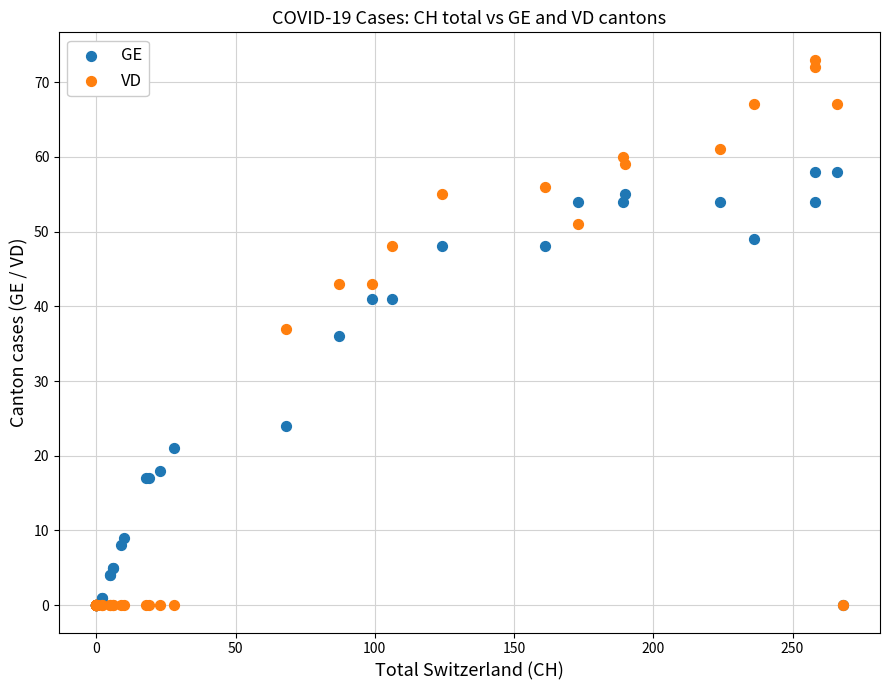

In the GE series, what Y value is closest to 29?

24